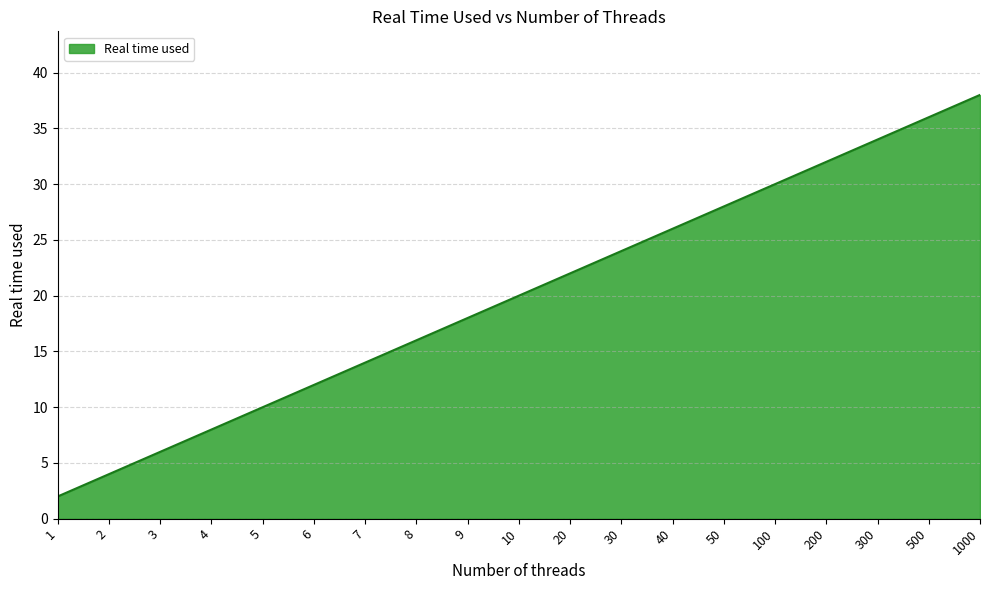

List the labels in order of value, smallest first.

1, 2, 3, 4, 5, 6, 7, 8, 9, 10, 20, 30, 40, 50, 100, 200, 300, 500, 1000